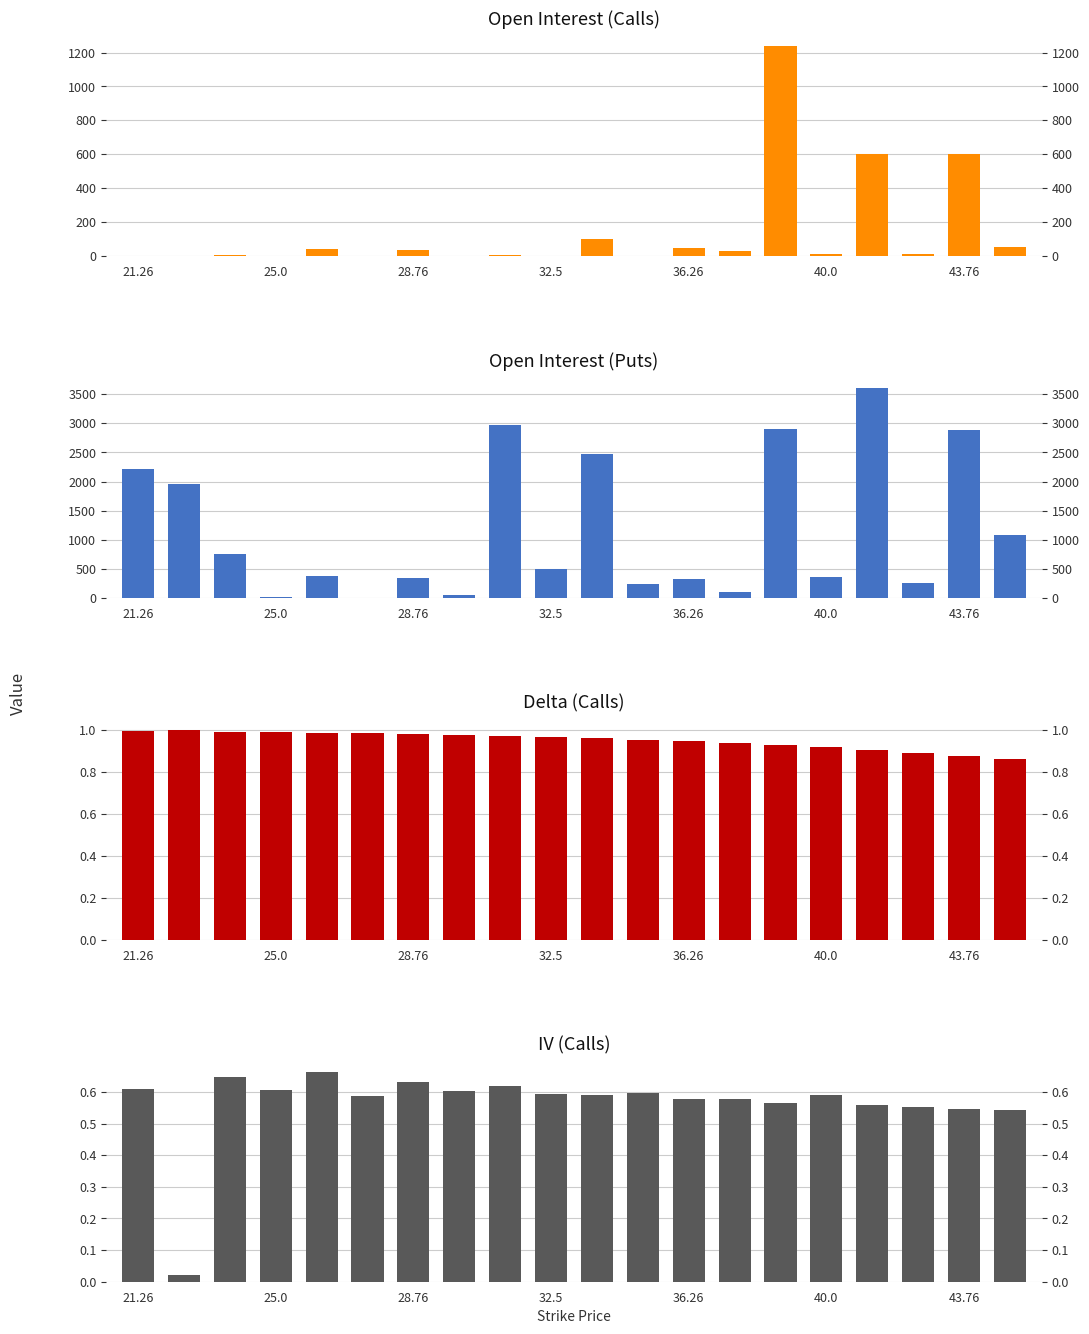

What are all the series names shown in the legend?

open_interest_calls, open_interest_puts, delta_calls, iv_calls